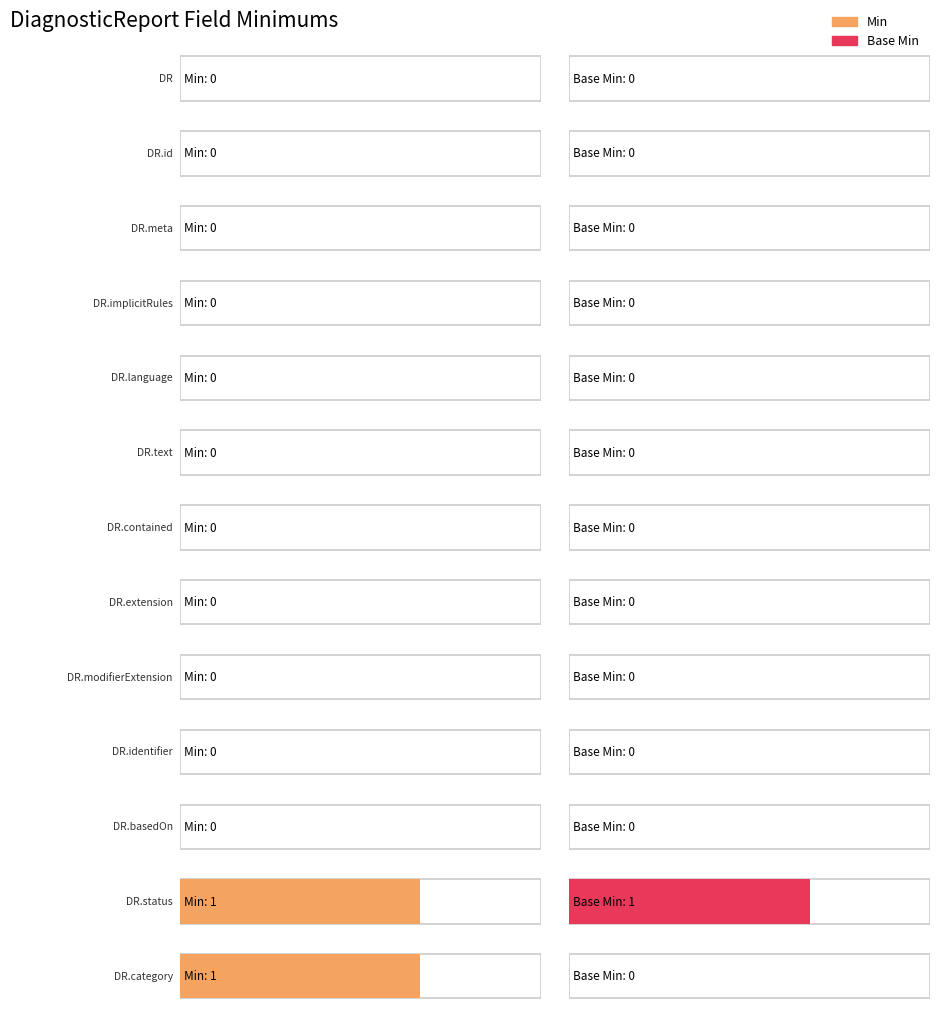

List the series in order of their peak value, lowest first.

Min, Base Min